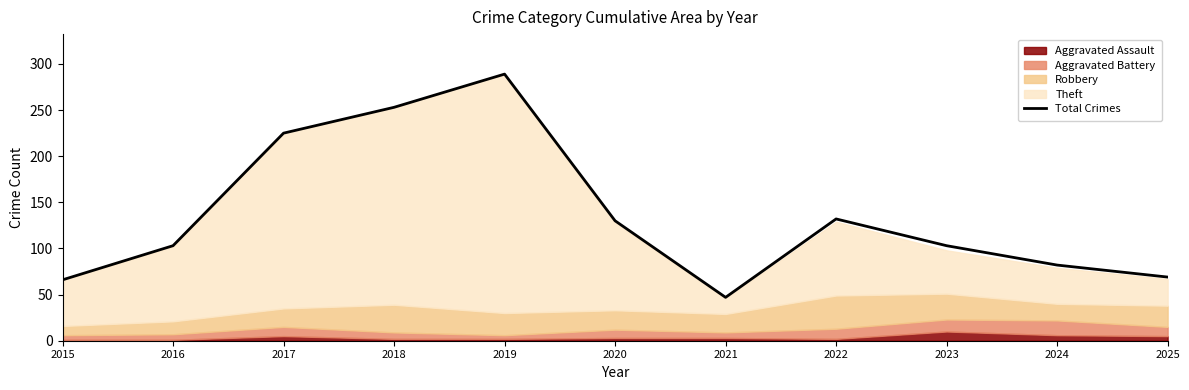

What is the value of the 9th point from the left?

103